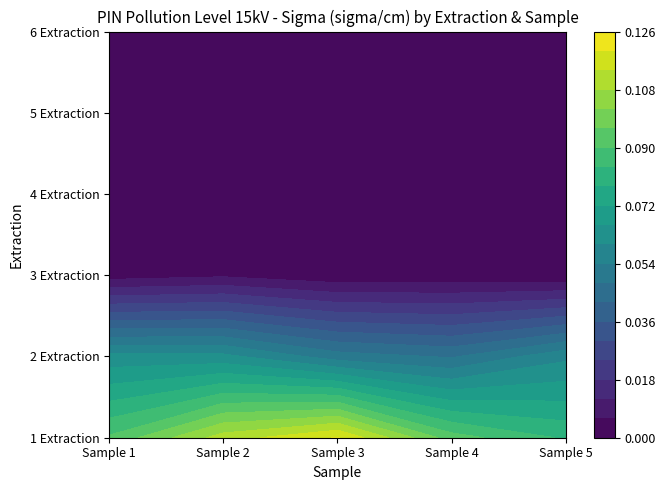

Rank the series at Sample 5 from highest to lowest value.

1 Extraction, 2 Extraction, 3 Extraction, 5 Extraction, 4 Extraction, 6 Extraction